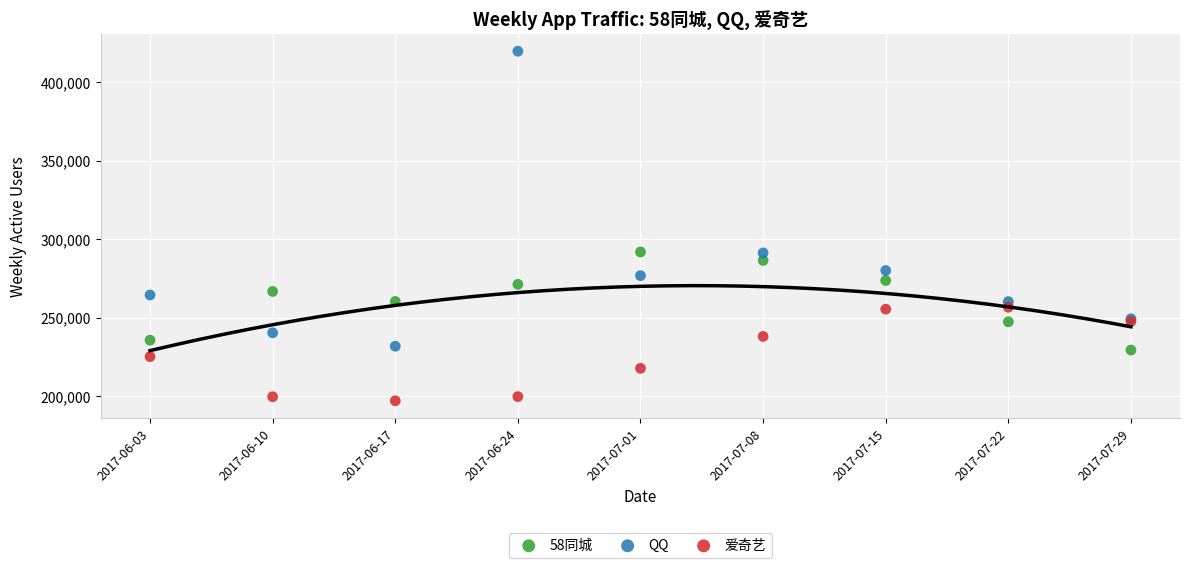

Which series contains the lowest Y value?

爱奇艺